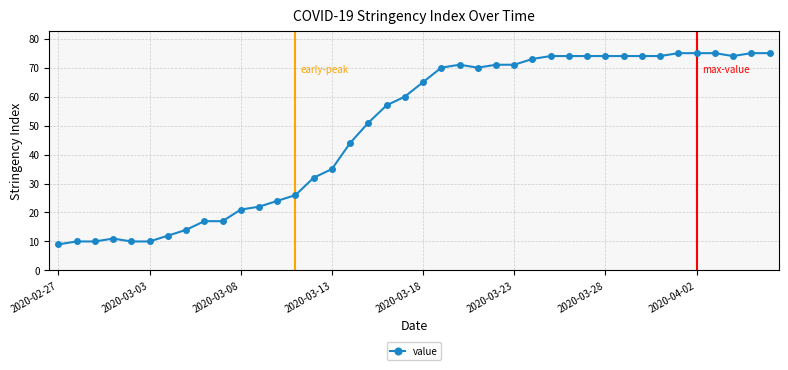

What is the value of the 37th point from the left?

75